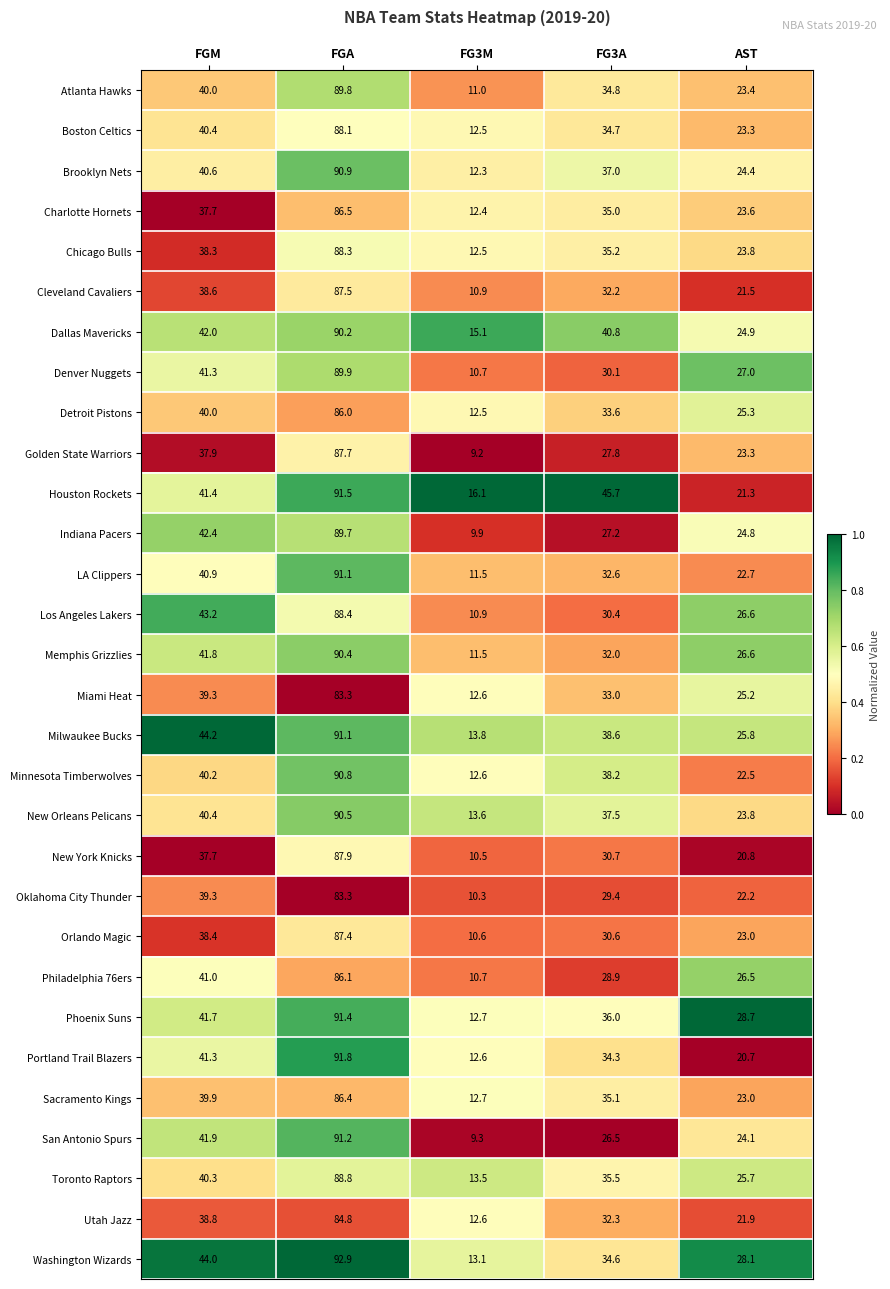

What is the minimum value shown in the chart?

9.2